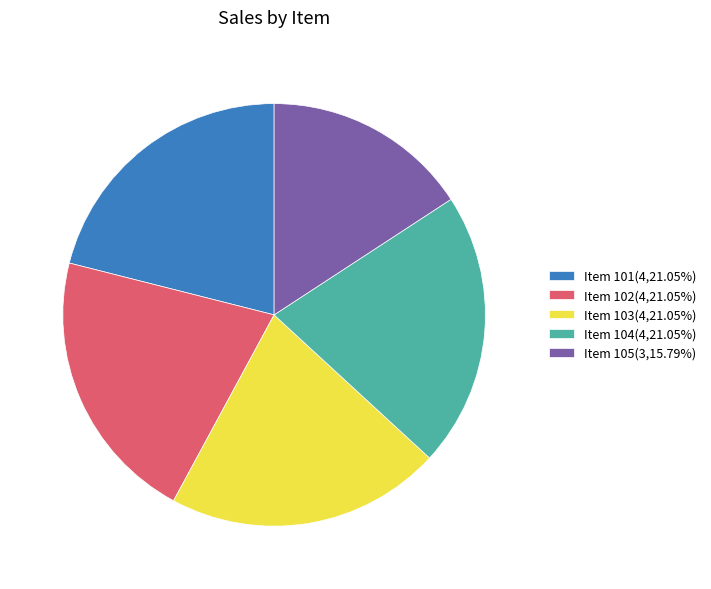

Is Item 104(4,21.05%) the majority of the pie?

No